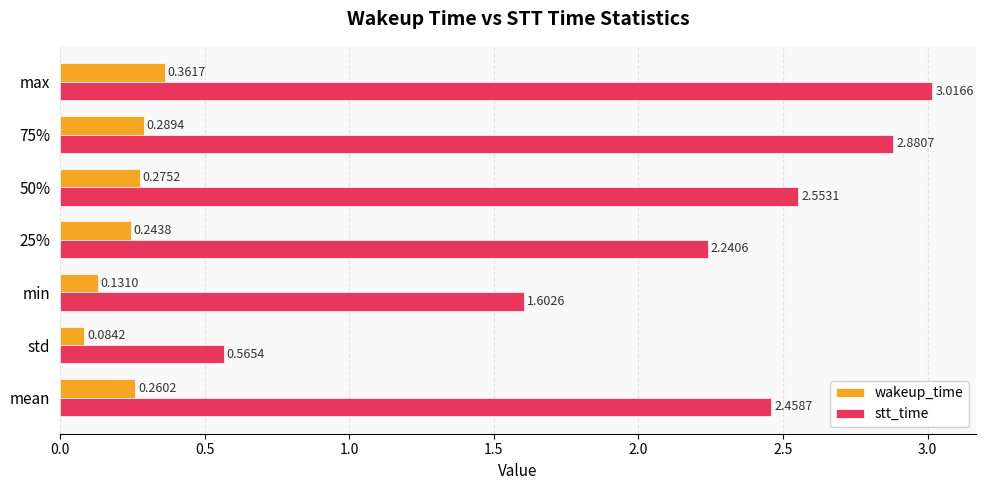

What is the sum of all stt_time values?

15.3